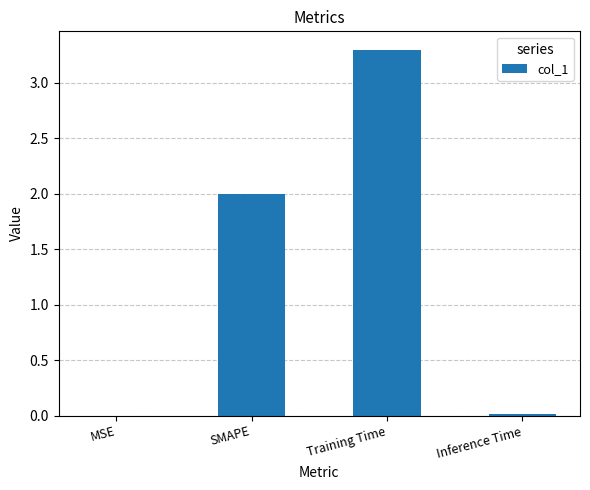

At which category does the chart reach its peak across all series?

Training Time